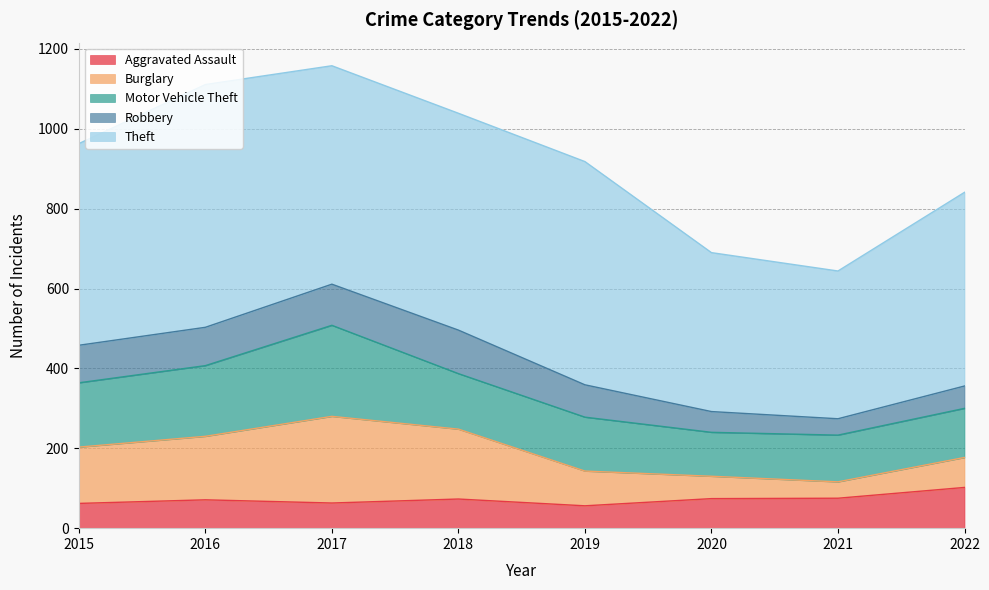

How many distinct data groups are displayed?

5